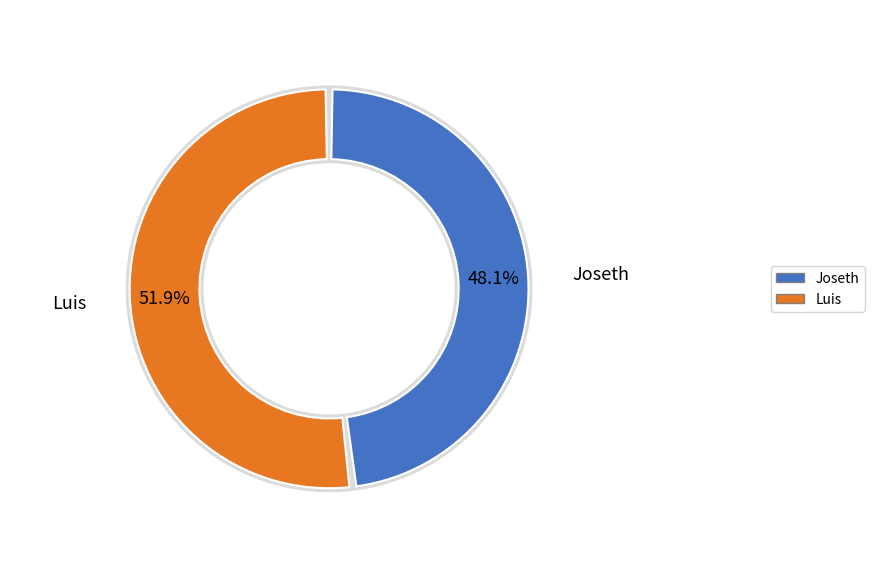

Which category accounts for the majority?

Luis